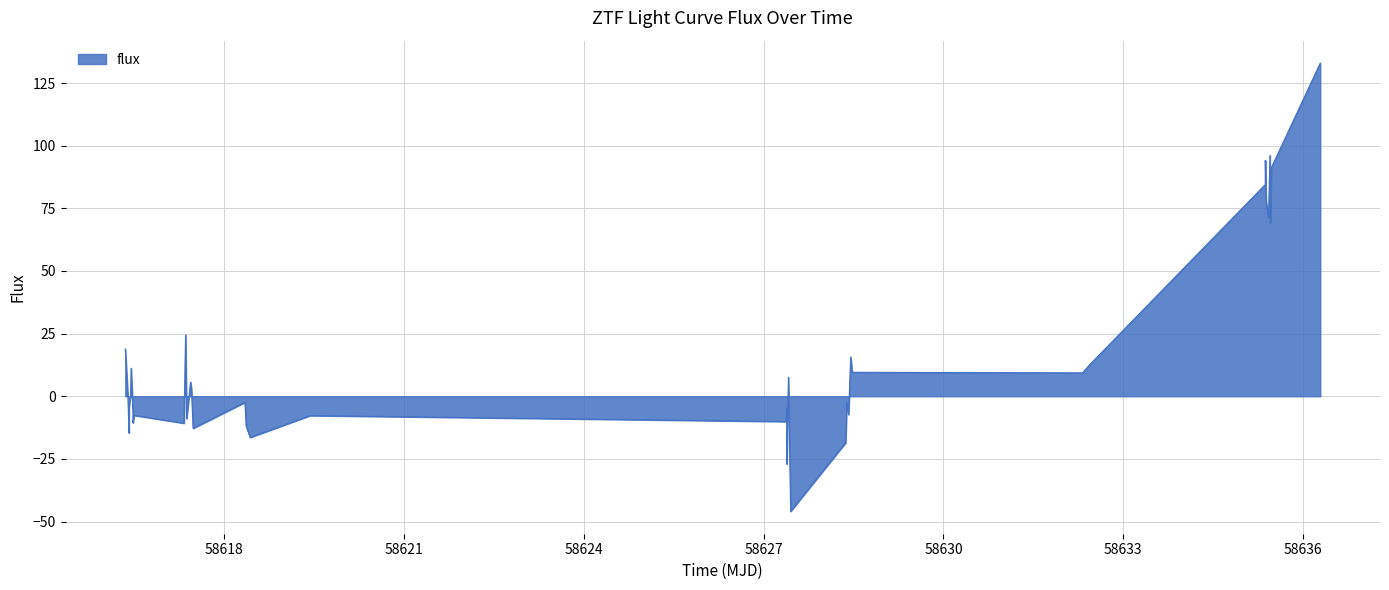

What is the difference between the maximum and minimum values?

178.9